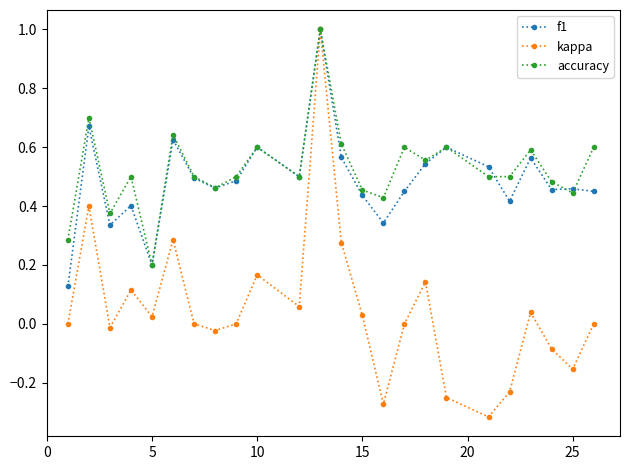

What is the maximum value shown in the chart?

1.0